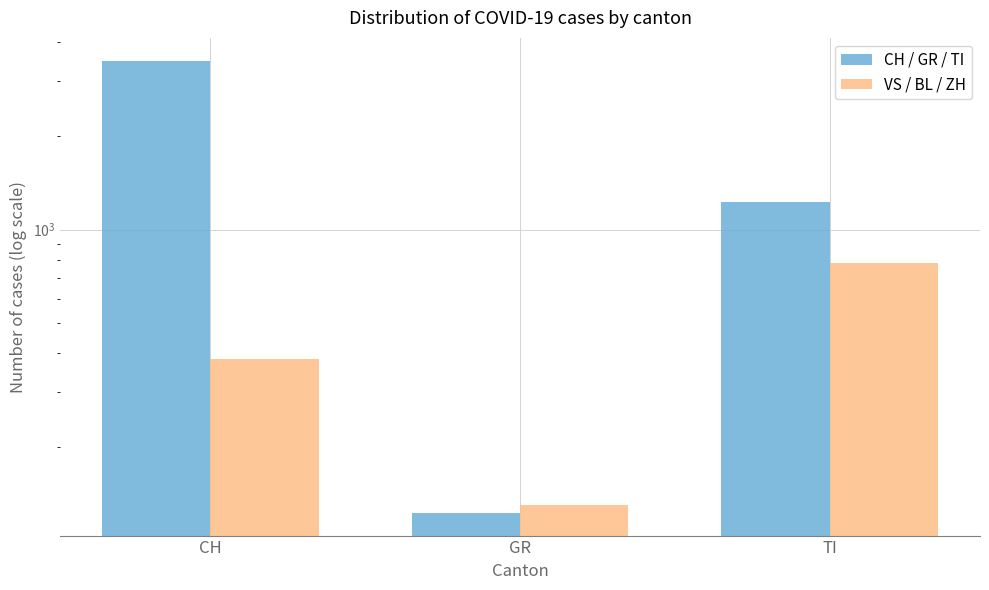

At how many categories does at least one series exceed 2518?

1